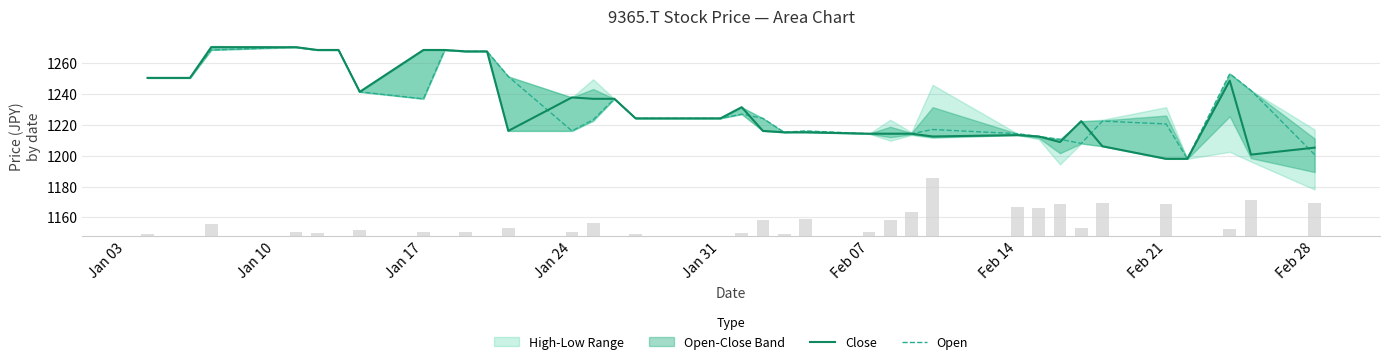

The Close series shows 1250.5 at Jan 03. True or false?

True